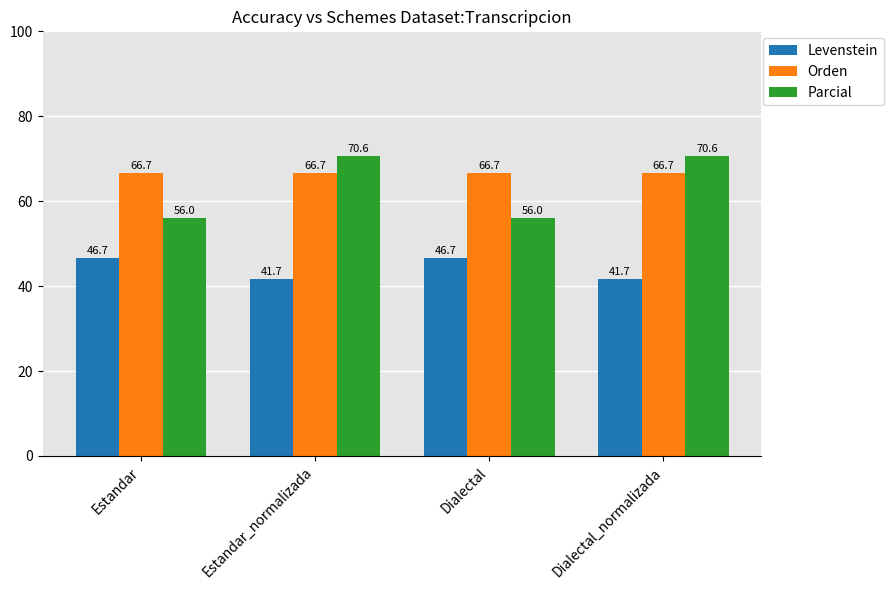

What is the value of the Parcial bar at the 2nd from the left?

70.6